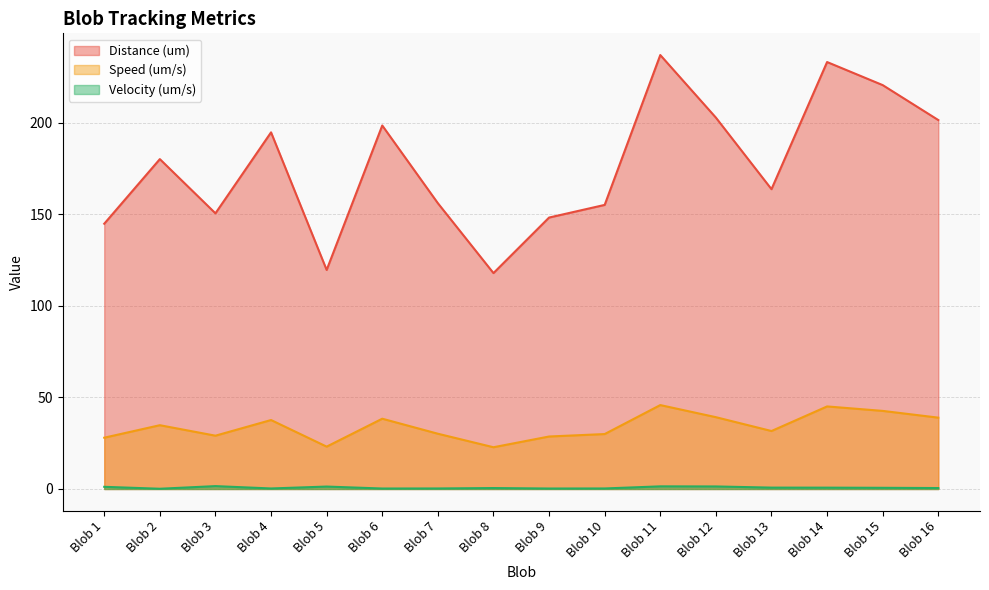

At which category is the sum across all series the highest?

Blob 11